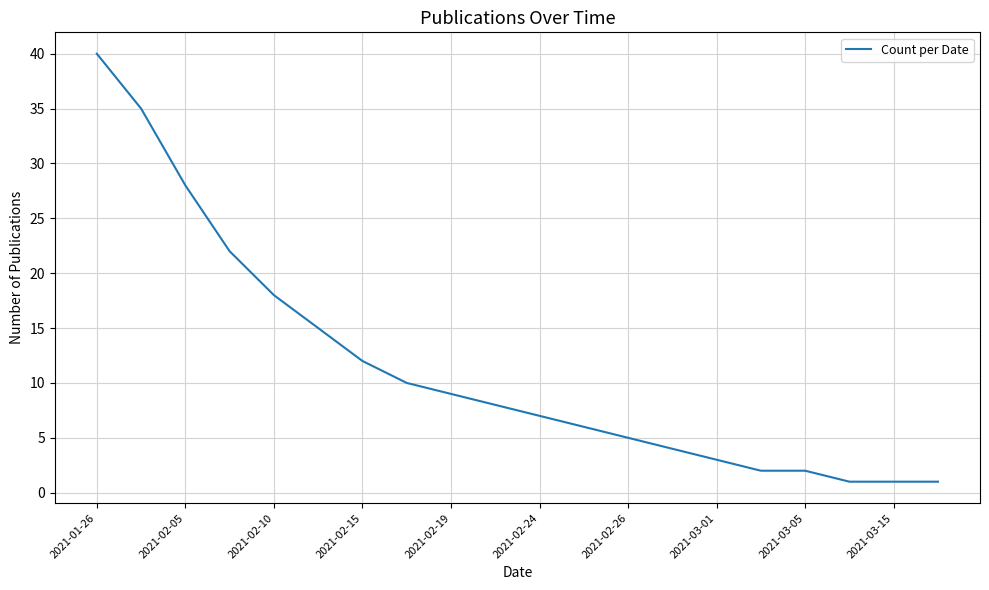

How many distinct data groups are displayed?

1